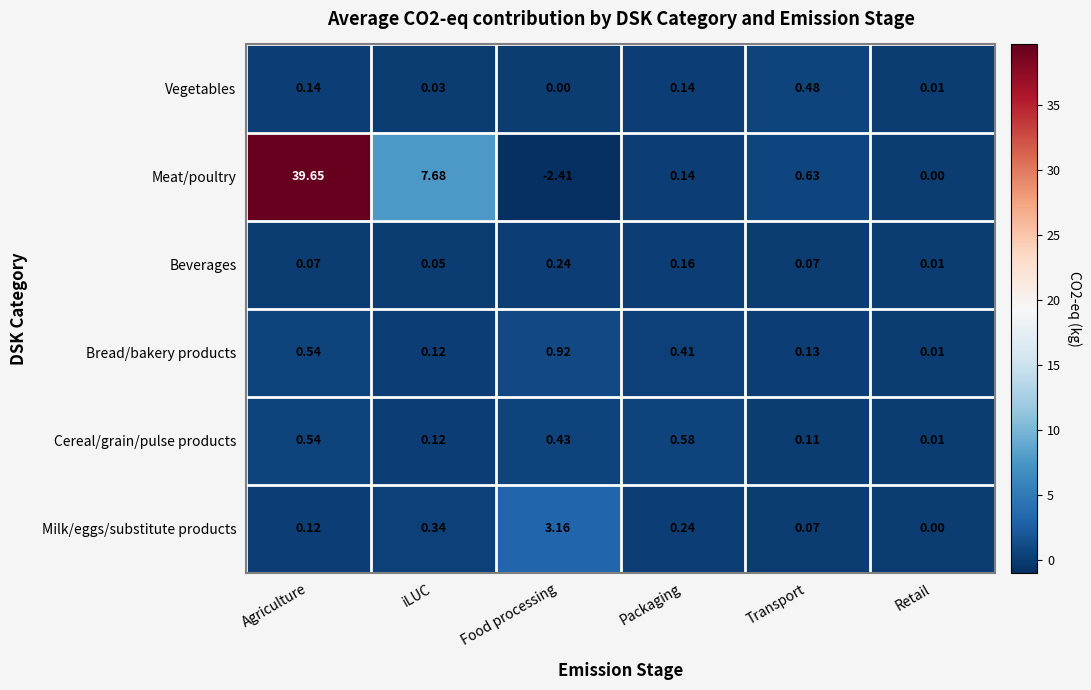

Which category has the highest value across all series?

Agriculture